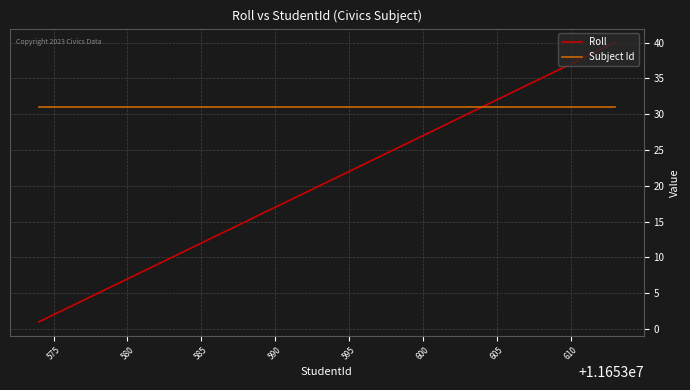

Rank the series by their maximum value, from lowest to highest.

Subject Id, Roll